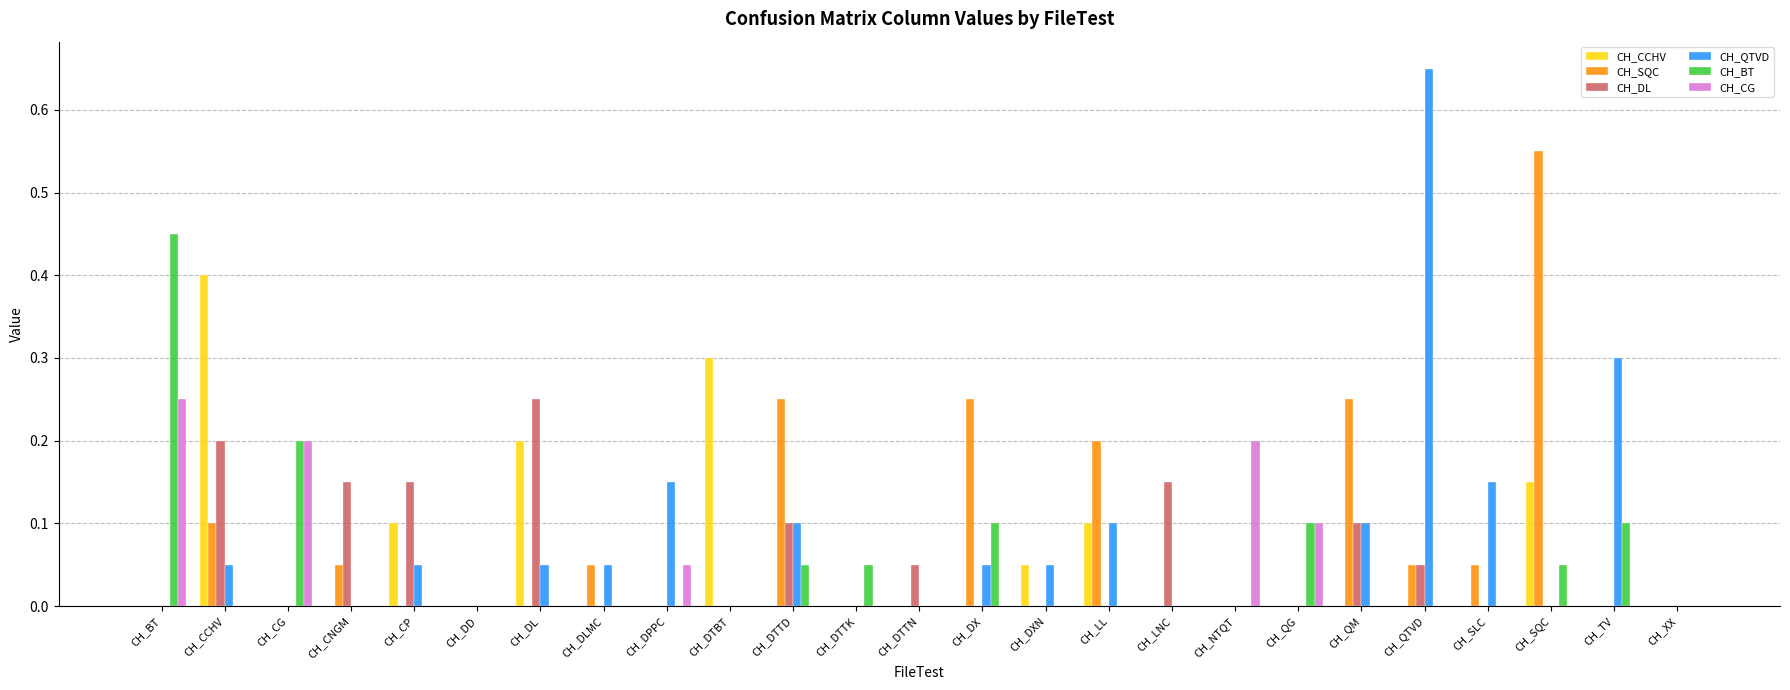

Is the value of CH_CG at CH_CG greater than the value of CH_DL at CH_DLMC?

Yes